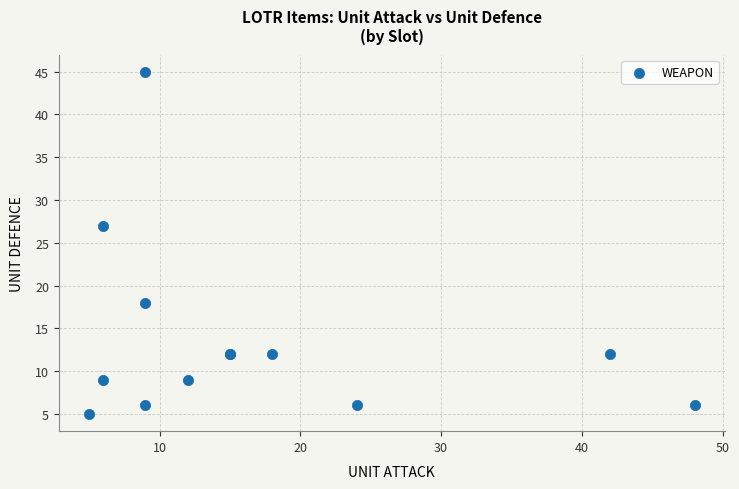

What Y value in the scatter plot is closest to 25?

27